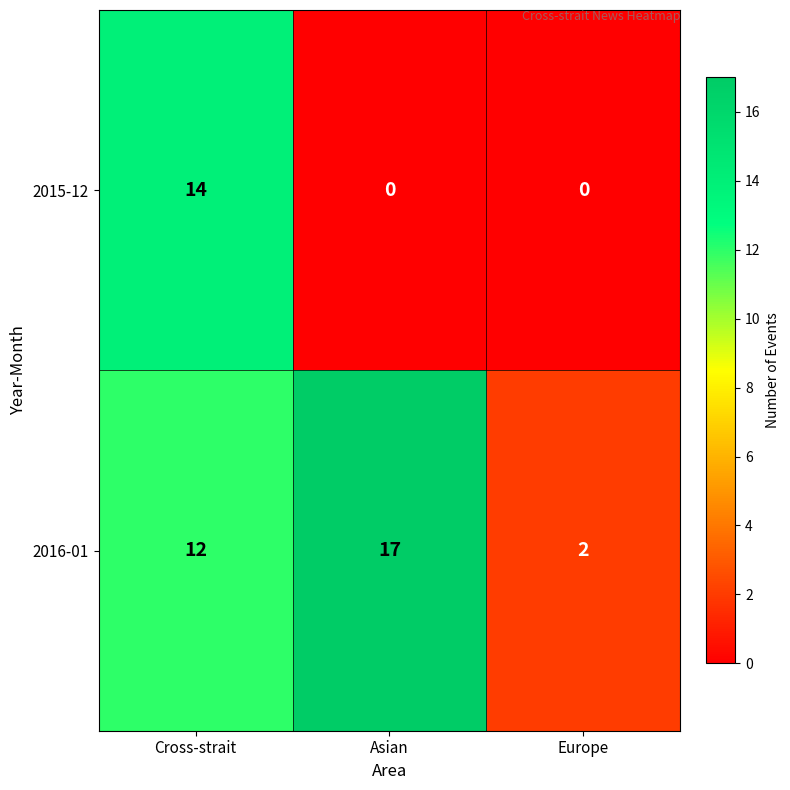

Count the number of data series in this chart.

2